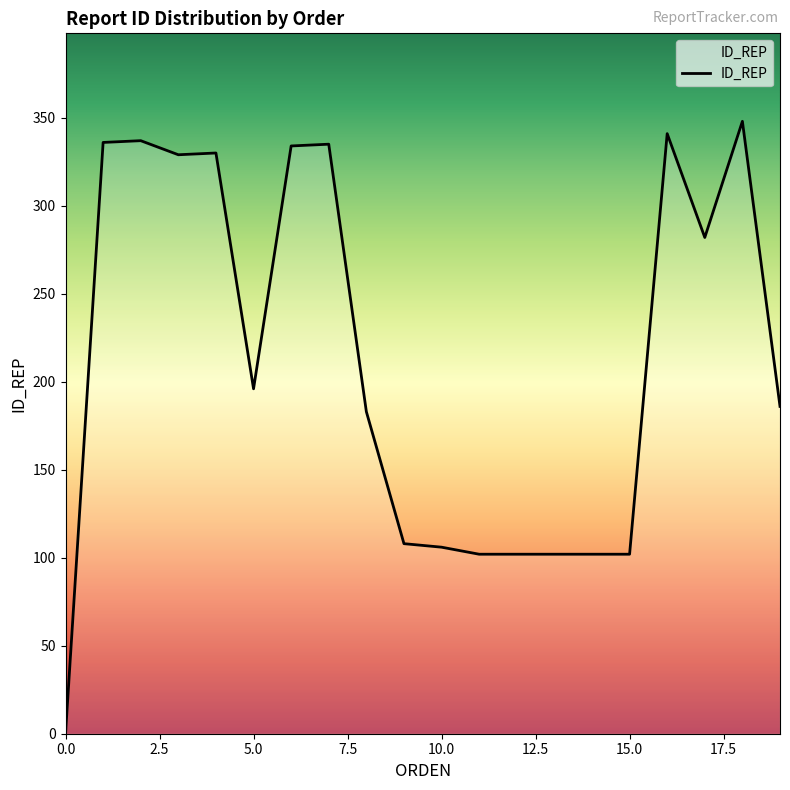

What is the difference between the maximum and minimum values?

348